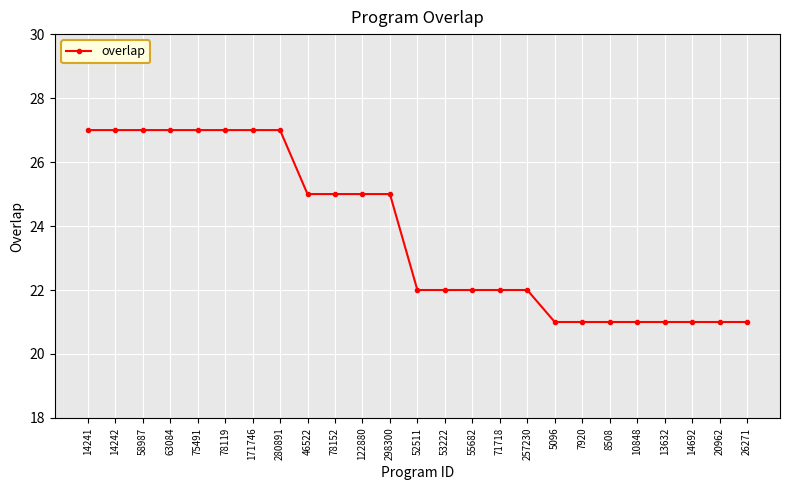

What is the maximum value shown in the chart?

27